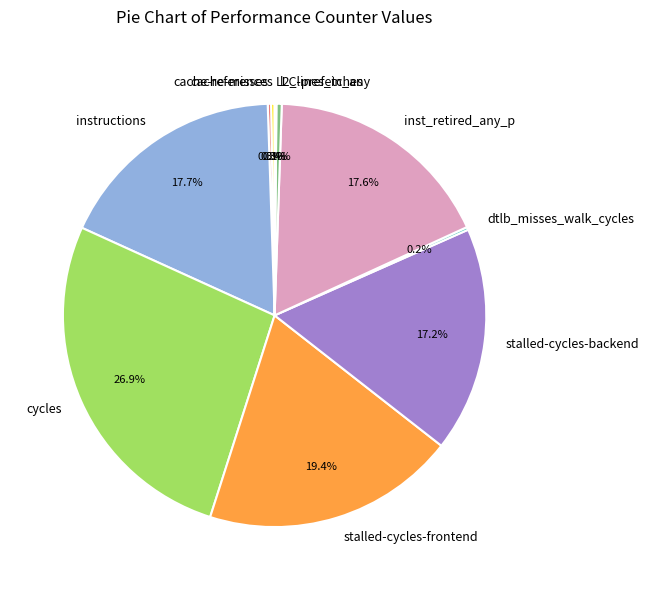

What percentage do instructions and l2_lines_in_any together represent?

18.1%